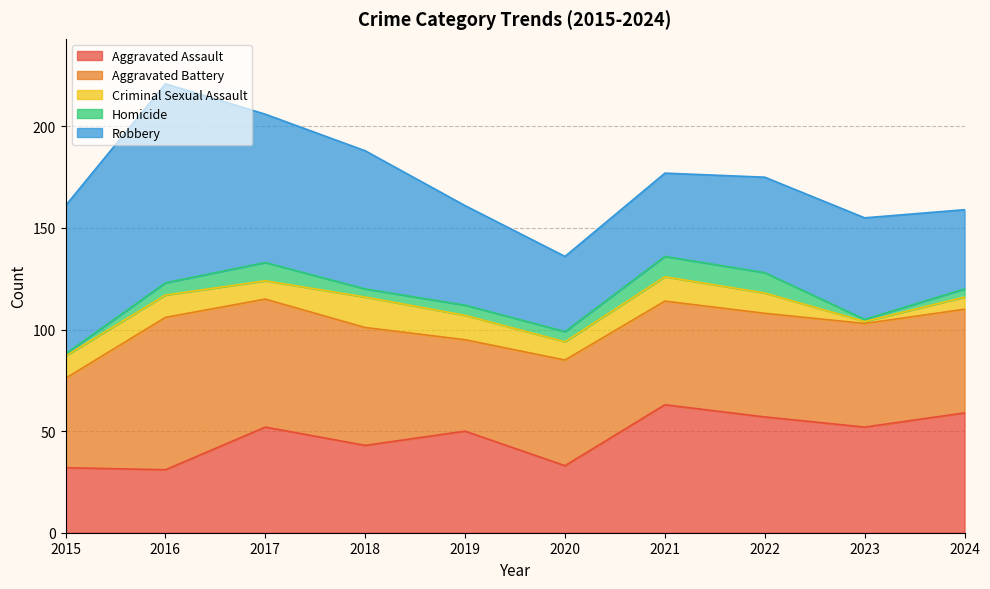

Reading right to left, extract all data points from this chart.

Aggravated Assault: 2024=59	2023=52	2022=57	2021=63	2020=33	2019=50	2018=43	2017=52	2016=31	2015=32
Aggravated Battery: 2024=51	2023=51	2022=51	2021=51	2020=52	2019=45	2018=58	2017=63	2016=75	2015=44
Criminal Sexual Assault: 2024=6	2023=1	2022=10	2021=12	2020=9	2019=12	2018=15	2017=9	2016=11	2015=11
Homicide: 2024=4	2023=1	2022=10	2021=10	2020=5	2019=5	2018=4	2017=9	2016=6	2015=1
Robbery: 2024=39	2023=50	2022=47	2021=41	2020=37	2019=49	2018=68	2017=73	2016=98	2015=73